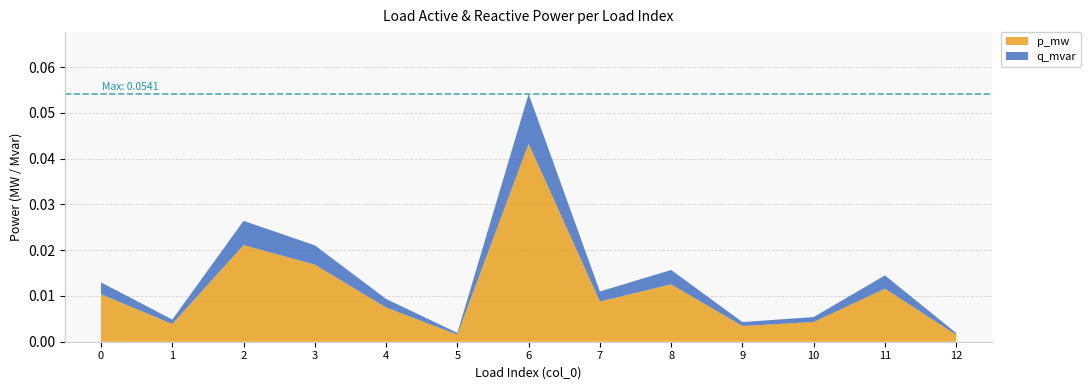

Which category has the highest value in the p_mw series?

6